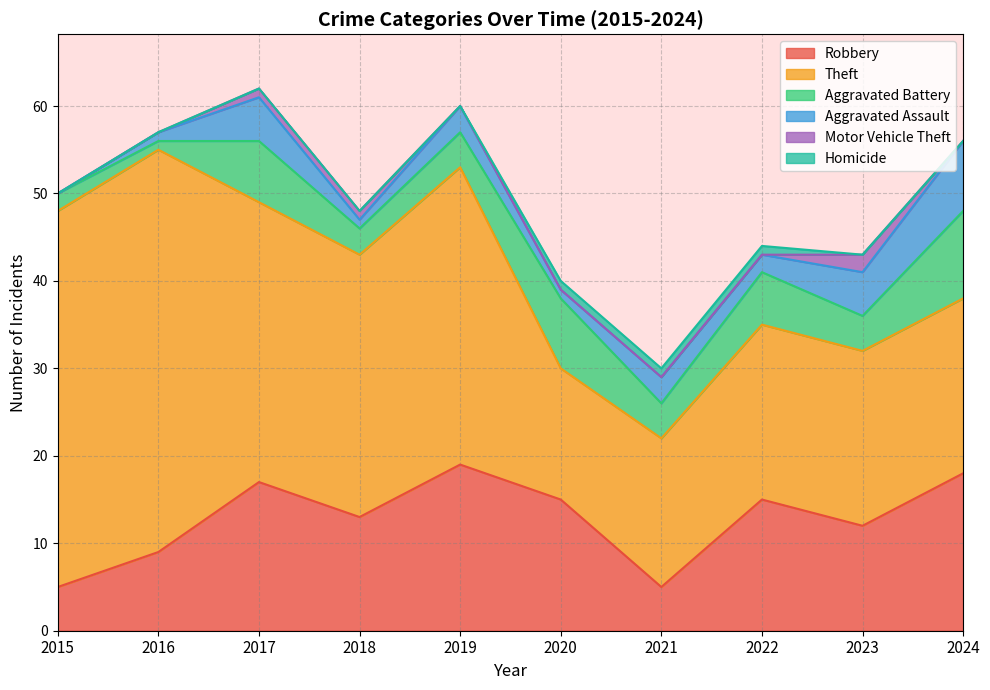

What are all the series names shown in the legend?

Robbery, Theft, Aggravated Battery, Aggravated Assault, Motor Vehicle Theft, Homicide